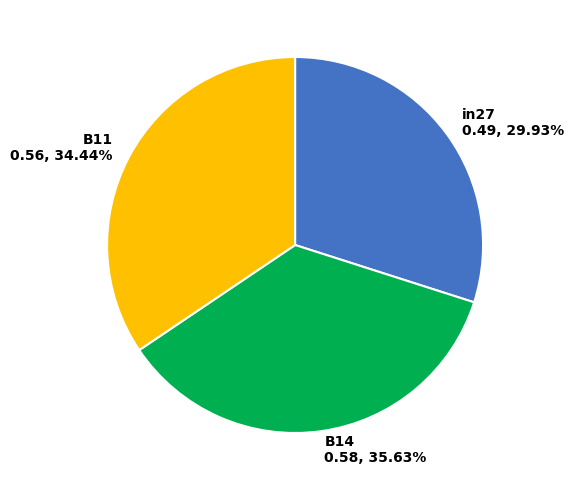

What percentage is the B11 slice, to the nearest percent?

34%